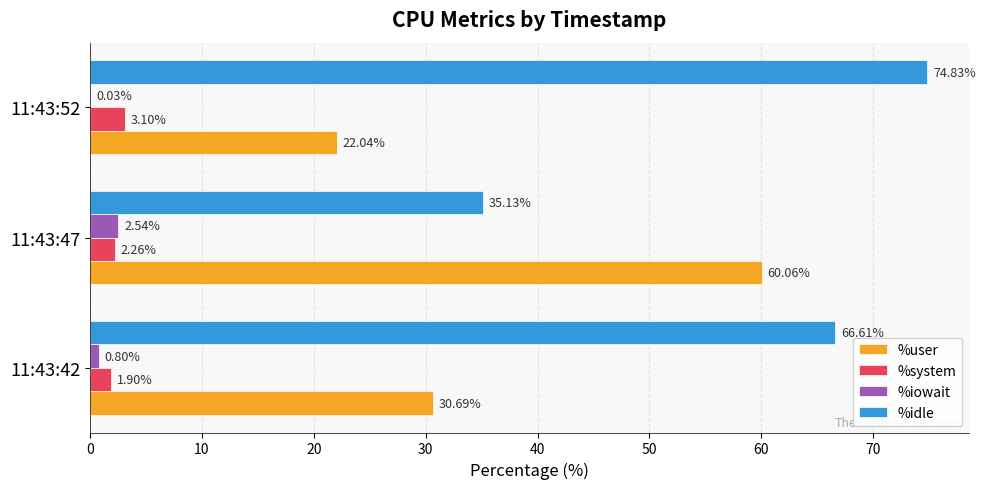

What is the sum of the %user values at 11:43:47 and 11:43:42?

90.8